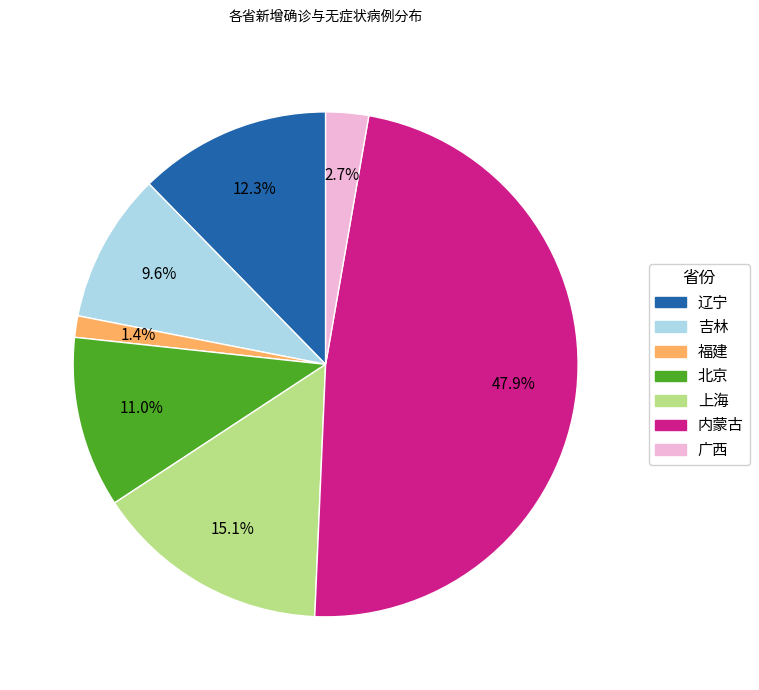

To the nearest percent, what is the difference between the largest and smallest slice percentages?

47%